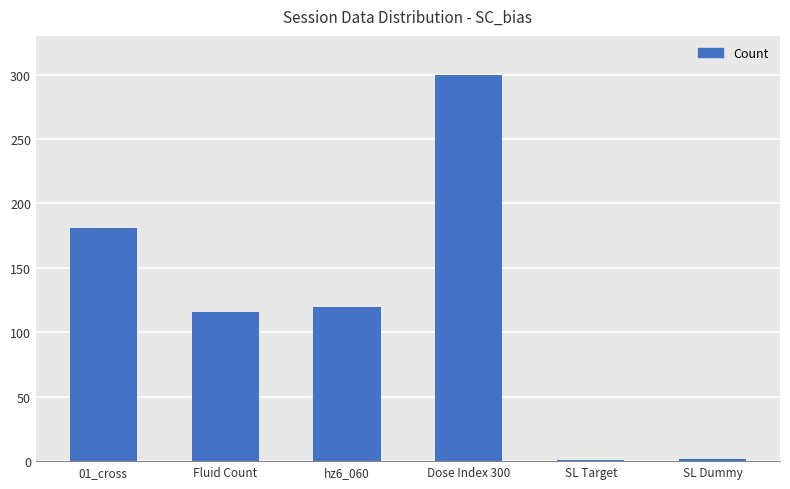

What is the difference between the maximum and minimum values?

299